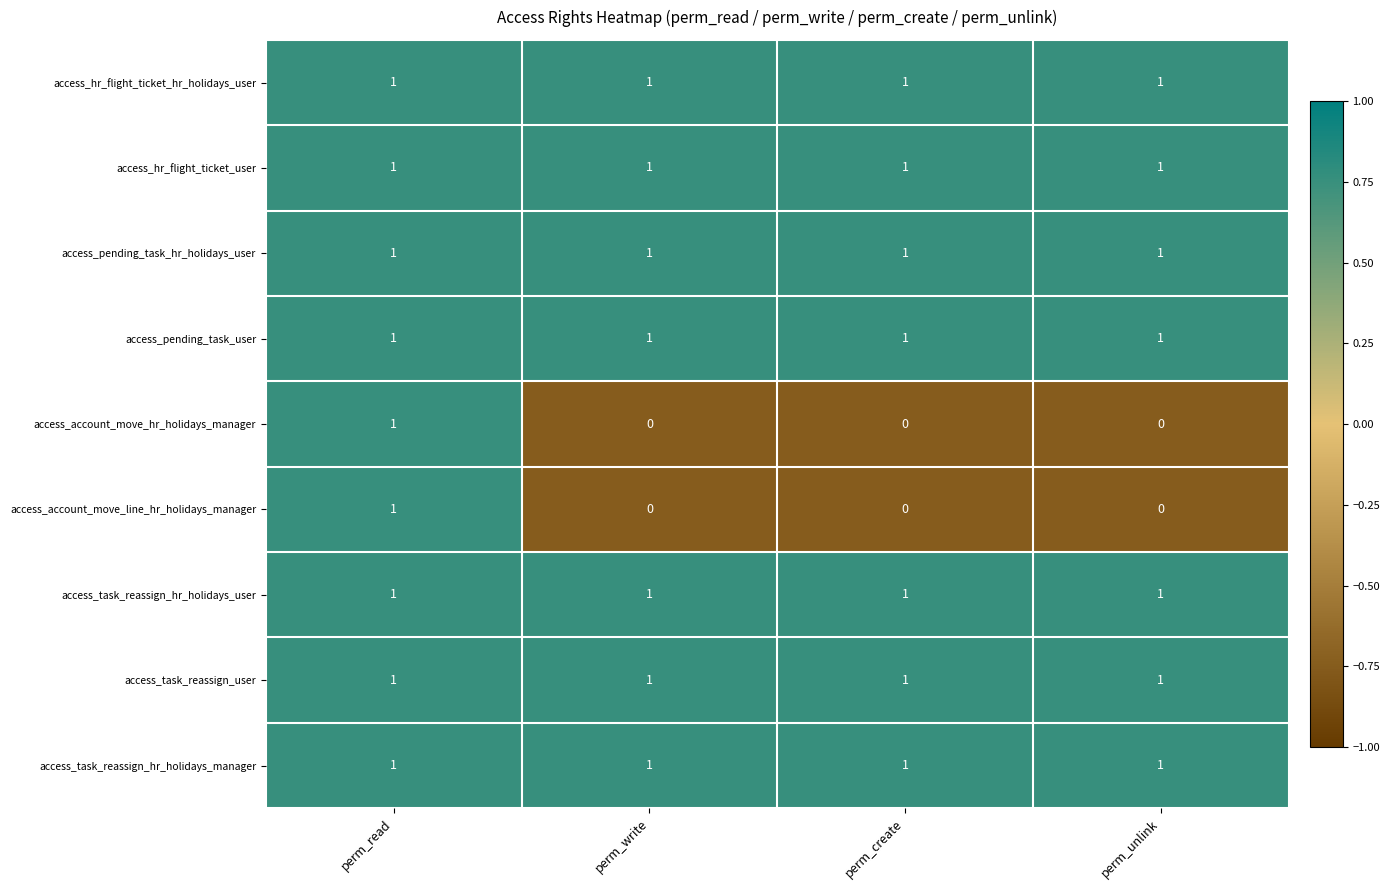

What is the sum of all access_task_reassign_hr_holidays_user values?

4